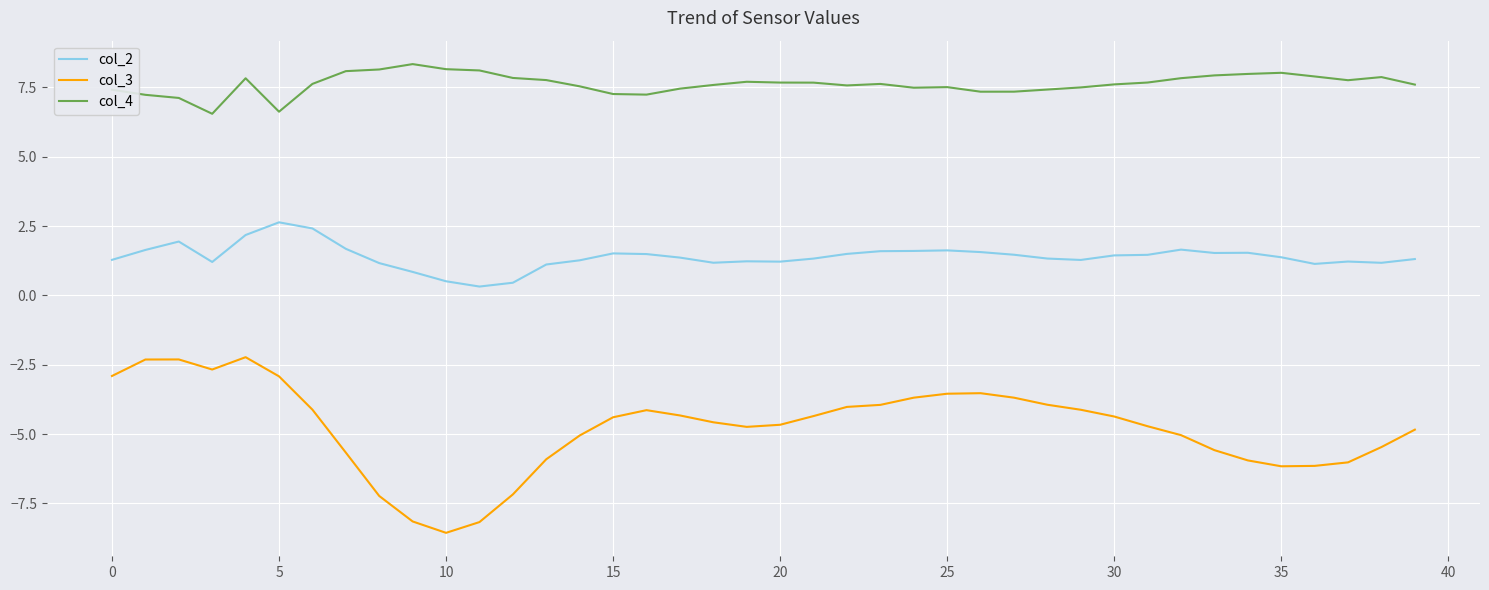

True or false: col_2 and col_4 cross at least once.

False